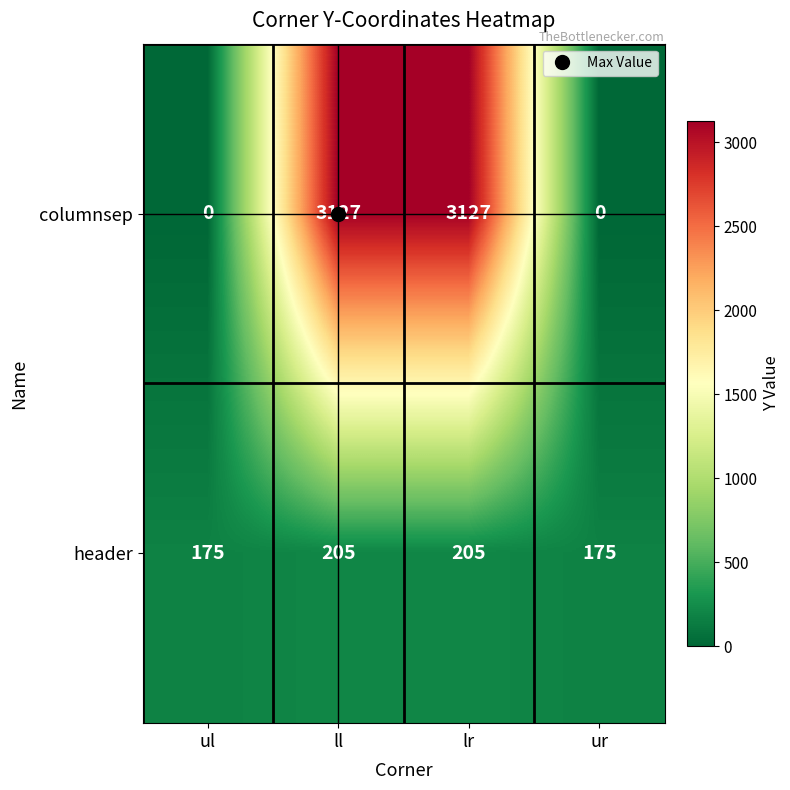

What is the difference between the maximum and second lowest values in the header series?

30